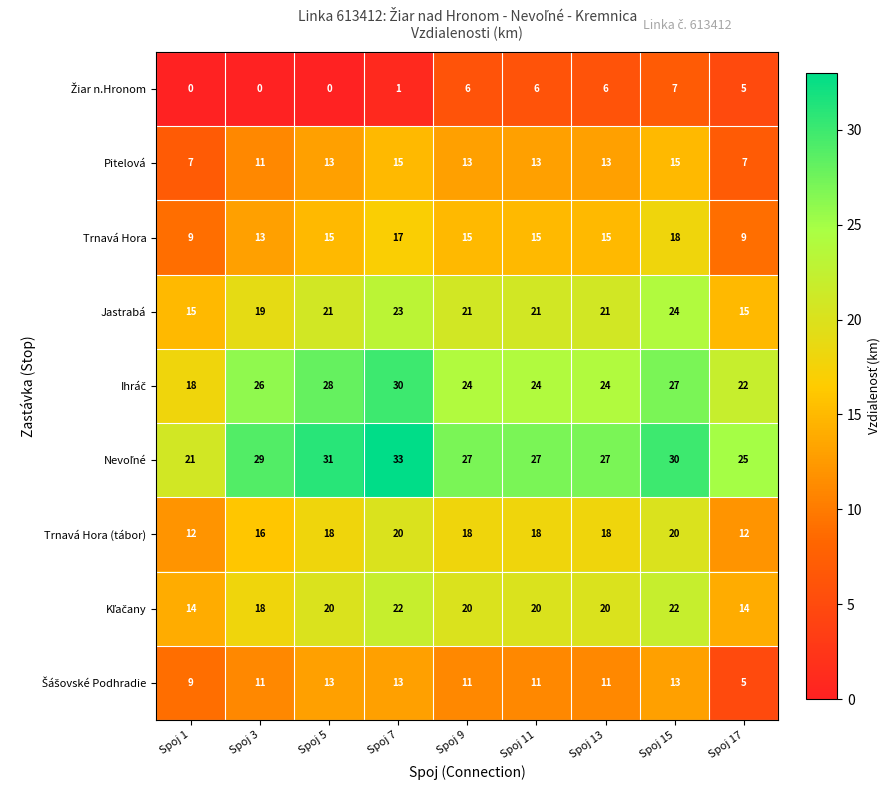

The Trnavá Hora (tábor) series shows 20 at Spoj 7. True or false?

True